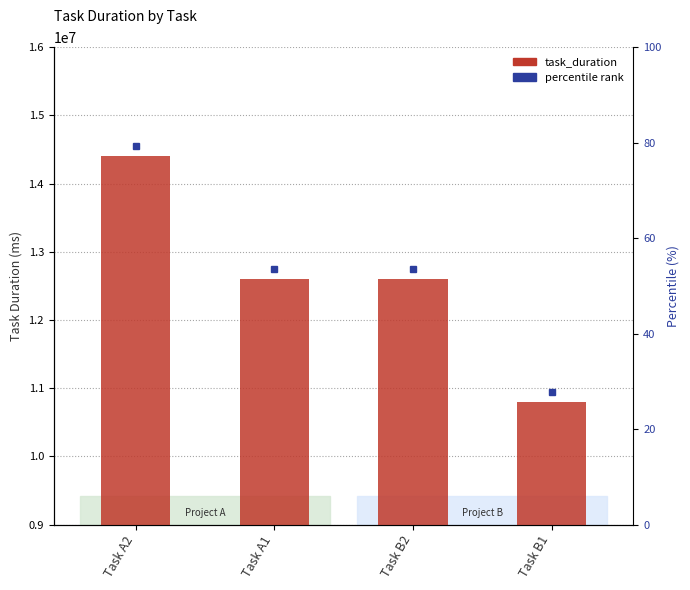

Which has a higher value, Task B2 or Task A2?

Task A2